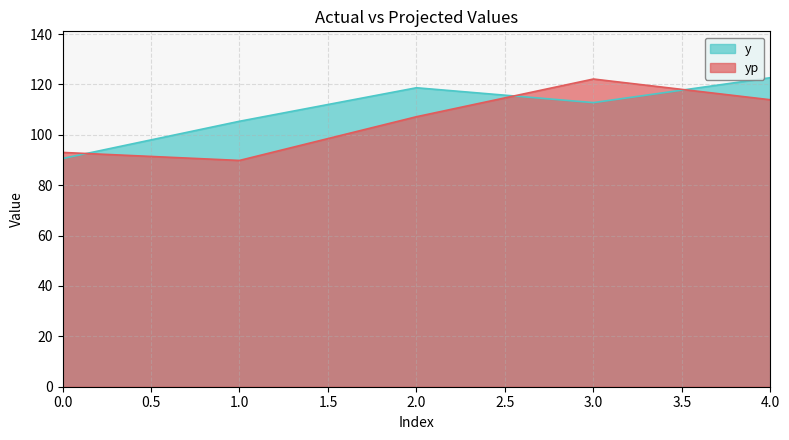

Which series has the largest total across all categories?

y